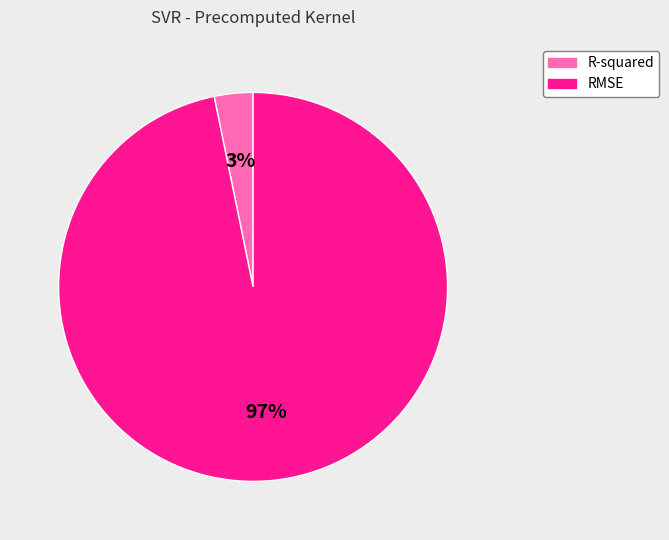

How many segments does this pie chart have?

2